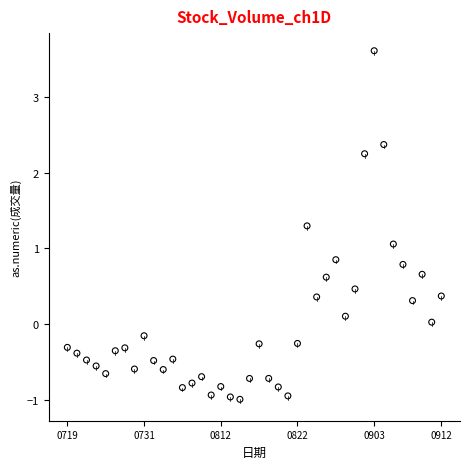

What Y value in the scatter plot is closest to 1?

1.1